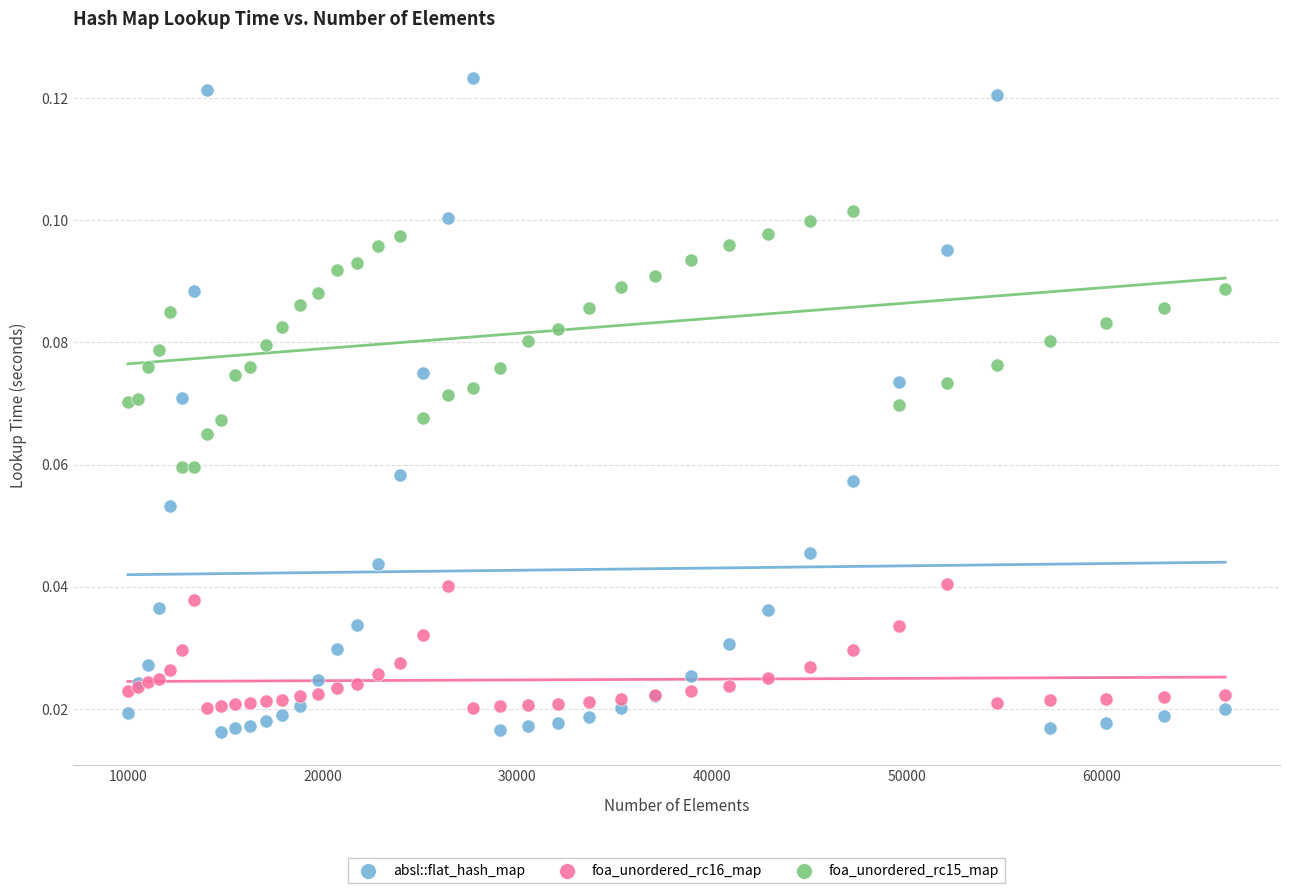

What are all the series names shown in the legend?

absl::flat_hash_map, foa_unordered_rc16_map, foa_unordered_rc15_map